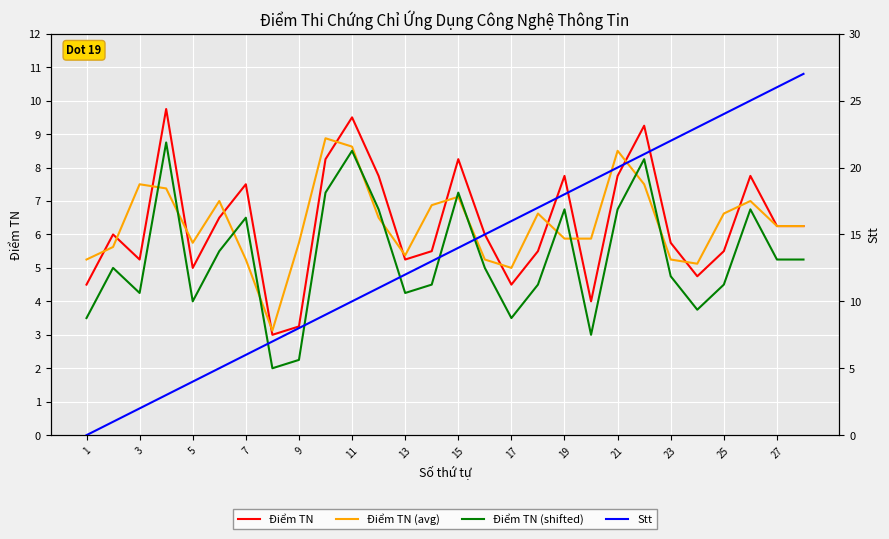

What is the sum of all Điểm TN (avg) values?

177.1